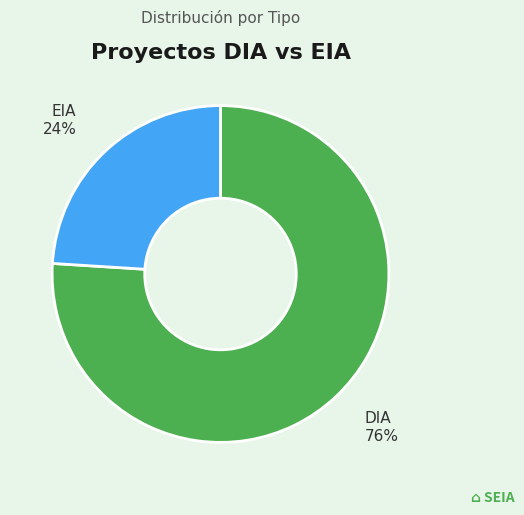

Combined, do EIA and DIA account for over 50%?

Yes